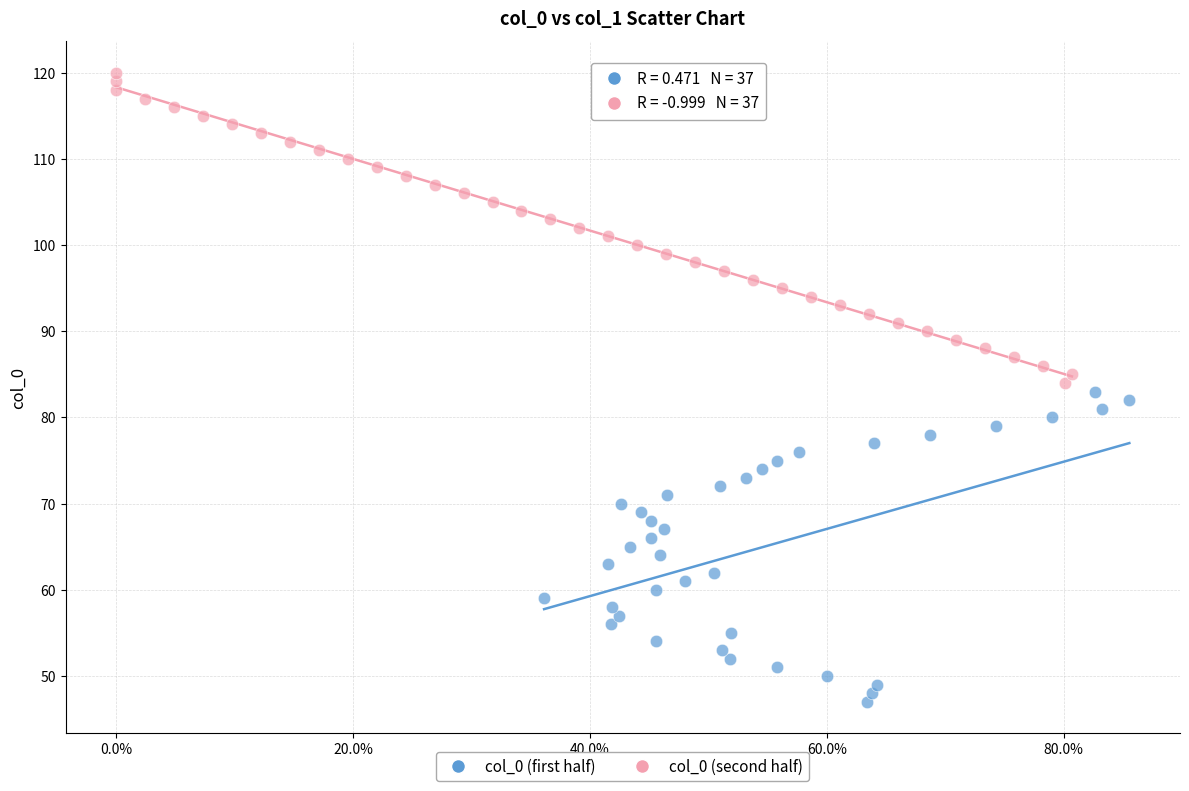

Which series contains the highest Y value?

col_0 (second half)